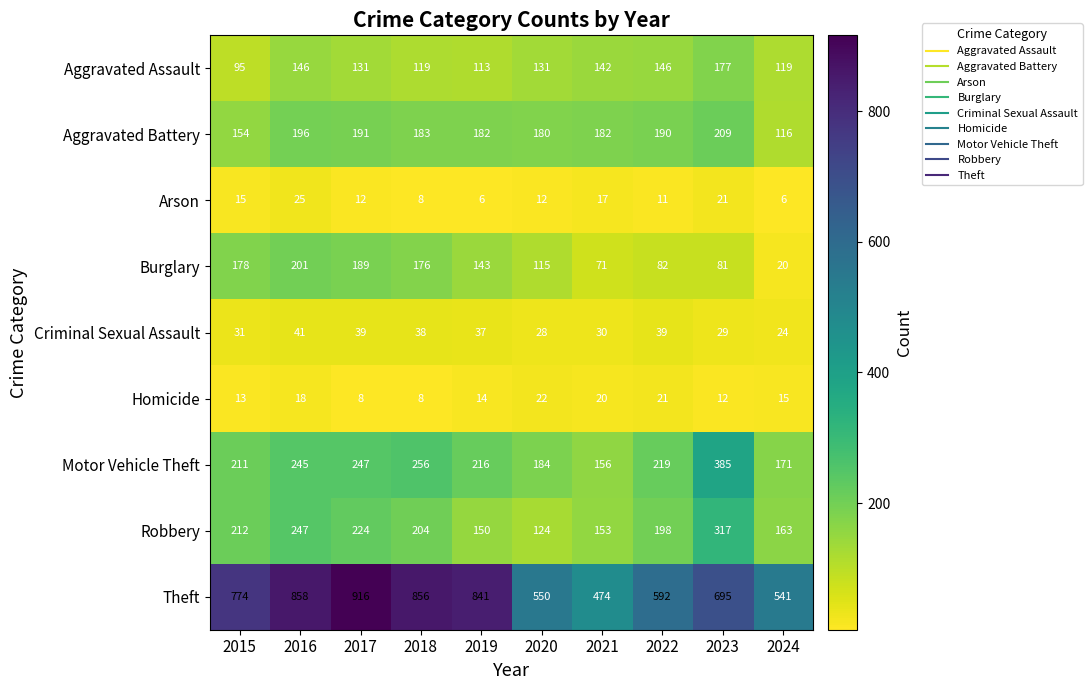

At which category is the sum across all series the highest?

2016